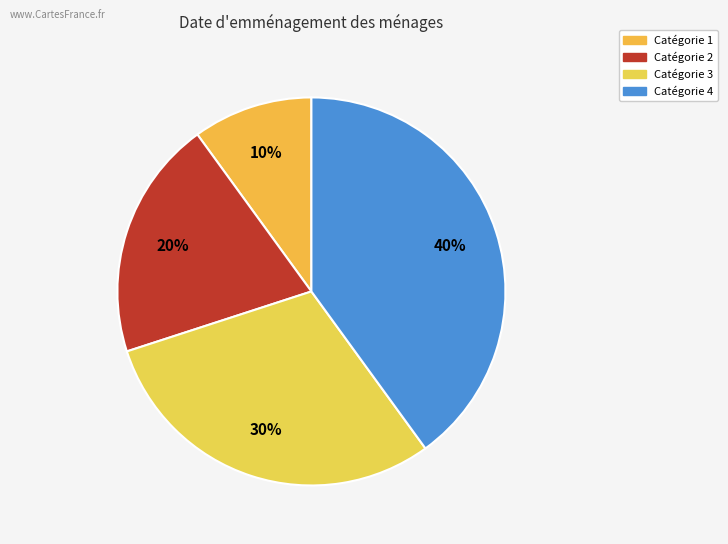

How many segments does this pie chart have?

4